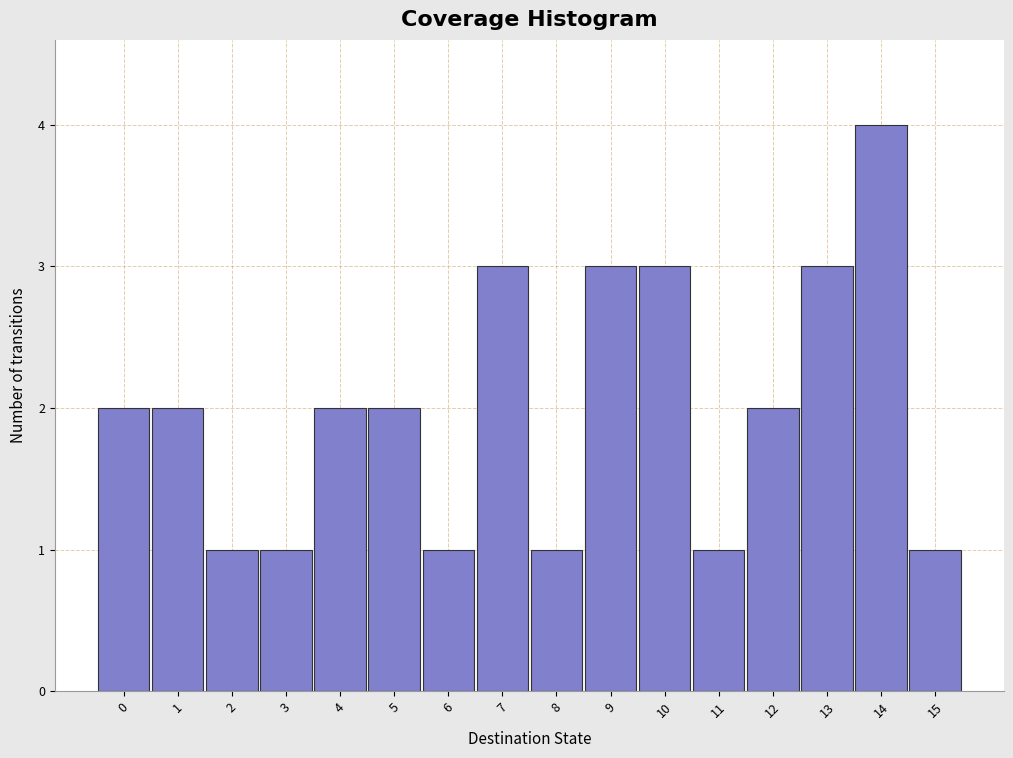

Reading left to right, what are all the values shown in this chart?

0=2	1=2	2=1	3=1	4=2	5=2	6=1	7=3	8=1	9=3	10=3	11=1	12=2	13=3	14=4	15=1